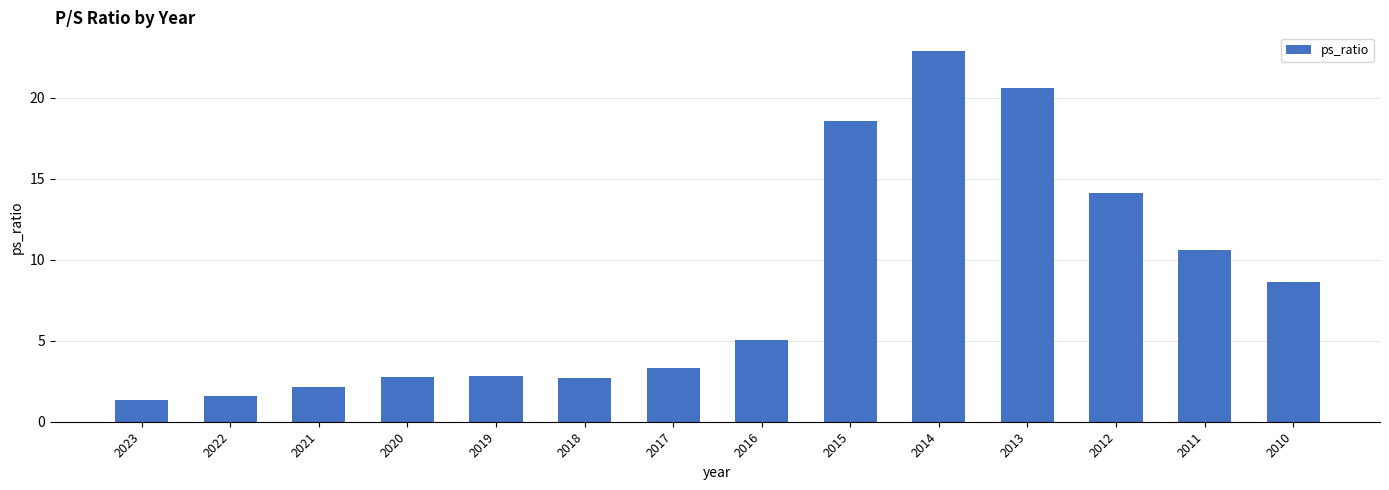

Where is the data nearest to the value 12?

2011